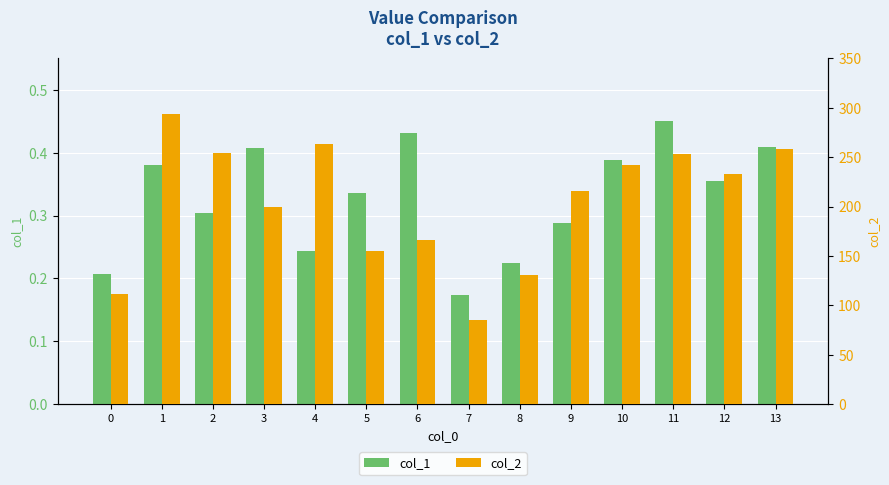

At how many categories does at least one series exceed 241?

6